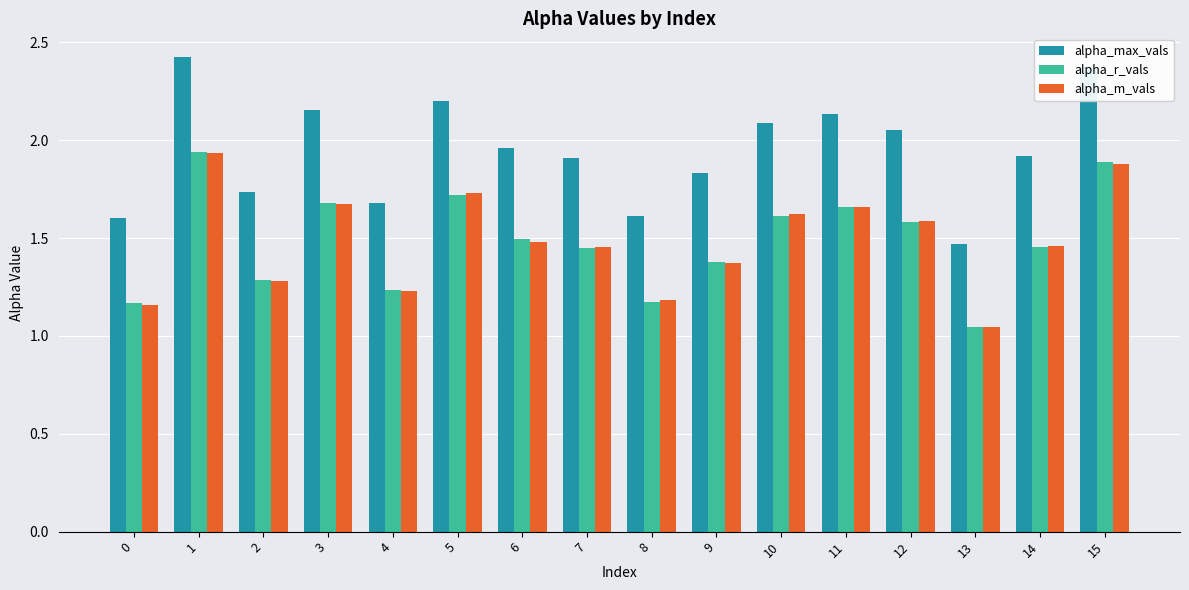

Which label corresponds to the smallest value in the chart?

13